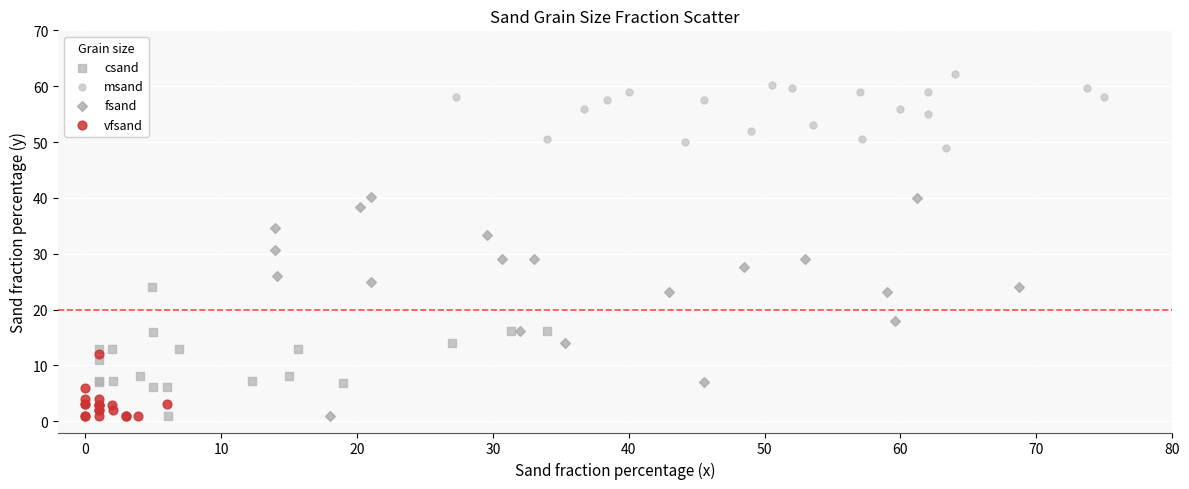

Which series has the widest spread of Y values?

fsand